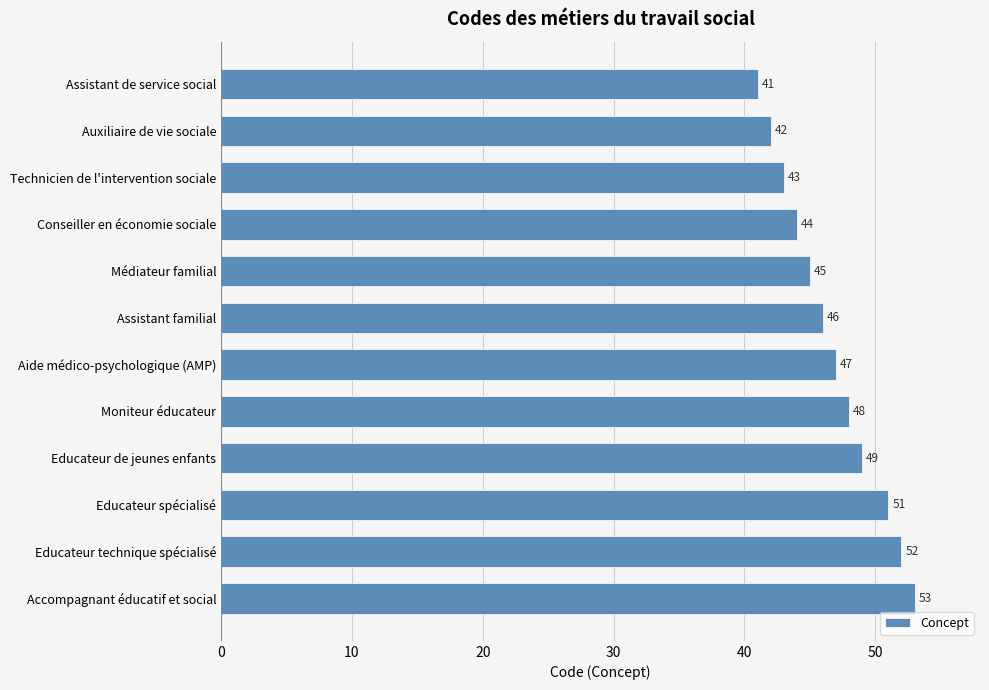

How many values are below 47?

6